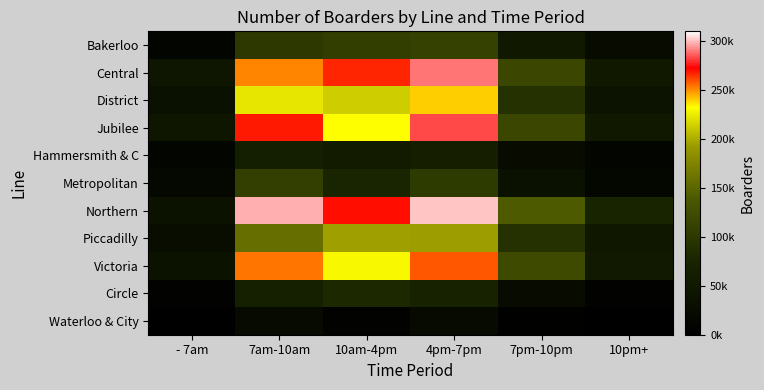

Reading left to right, list all the values displayed in this chart.

Bakerloo: - 7am=11039	7am-10am=100506	10am-4pm=106778	4pm-7pm=110664	7pm-10pm=49158	10pm+=22978
Central: - 7am=44311	7am-10am=251789	10am-4pm=266535	4pm-7pm=289874	7pm-10pm=118519	10pm+=50056
District: - 7am=36853	7am-10am=222460	10am-4pm=212786	4pm-7pm=240138	7pm-10pm=91719	10pm+=39035
Jubilee: - 7am=46287	7am-10am=268776	10am-4pm=231947	4pm-7pm=283113	7pm-10pm=118207	10pm+=51231
Hammersmith & C: - 7am=11580	7am-10am=61507	10am-4pm=56789	4pm-7pm=64419	7pm-10pm=25825	10pm+=11073
Metropolitan: - 7am=16722	7am-10am=108353	10am-4pm=75548	4pm-7pm=102238	7pm-10pm=36264	10pm+=13339
Northern: - 7am=37676	7am-10am=298387	10am-4pm=270631	4pm-7pm=301182	7pm-10pm=140897	10pm+=74569
Piccadilly: - 7am=26813	7am-10am=157038	10am-4pm=194478	4pm-7pm=194003	7pm-10pm=91693	10pm+=46622
Victoria: - 7am=38733	7am-10am=253842	10am-4pm=229715	4pm-7pm=258558	7pm-10pm=121640	10pm+=53335
Circle: - 7am=7086	7am-10am=65740	10am-4pm=81206	4pm-7pm=71581	7pm-10pm=23615	10pm+=8163
Waterloo & City: - 7am=1776	7am-10am=21637	10am-4pm=8119	4pm-7pm=21631	7pm-10pm=5816	10pm+=513